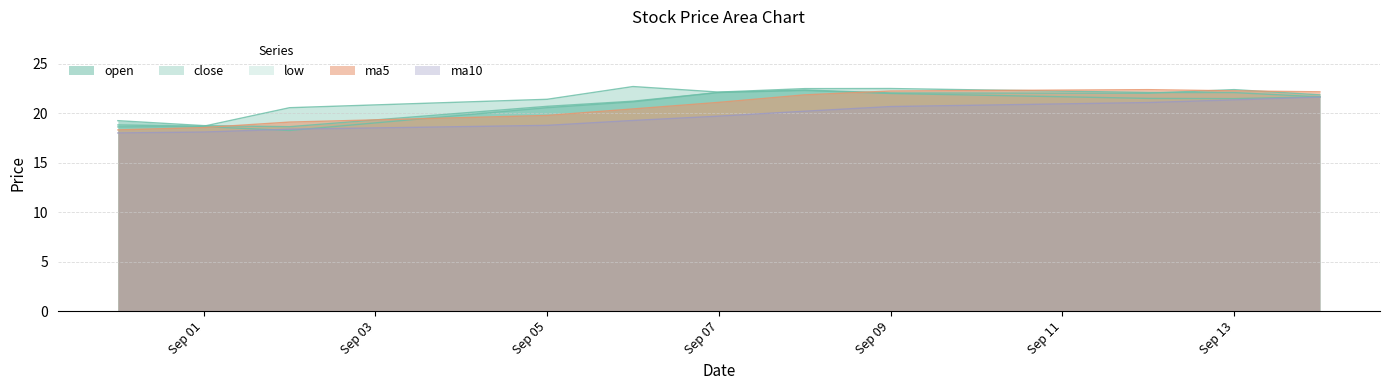

What value does the low series have at Sep 05?

20.6